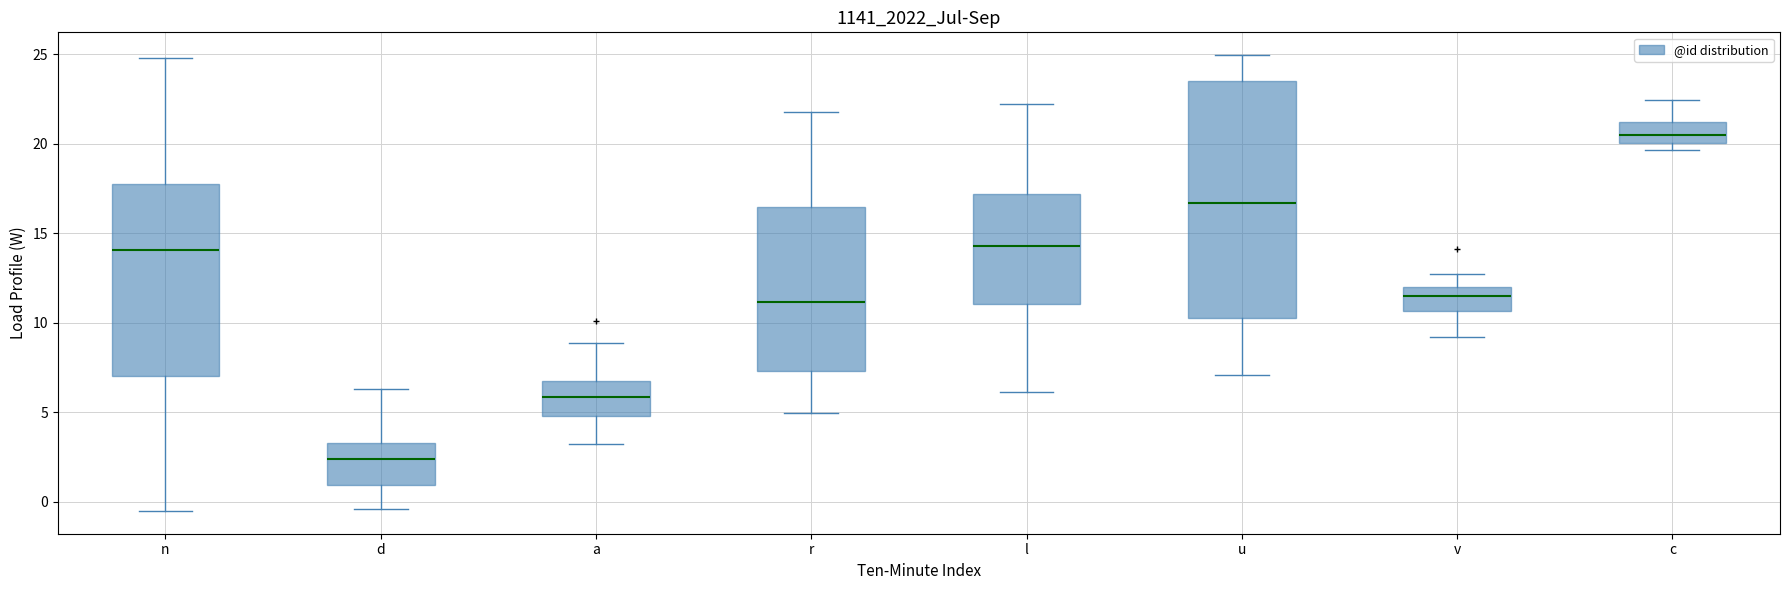

Where does the median line of the box for l sit on the y-axis? The values are not printed on the chart, so give them approximately, as read against the axis.

14.5